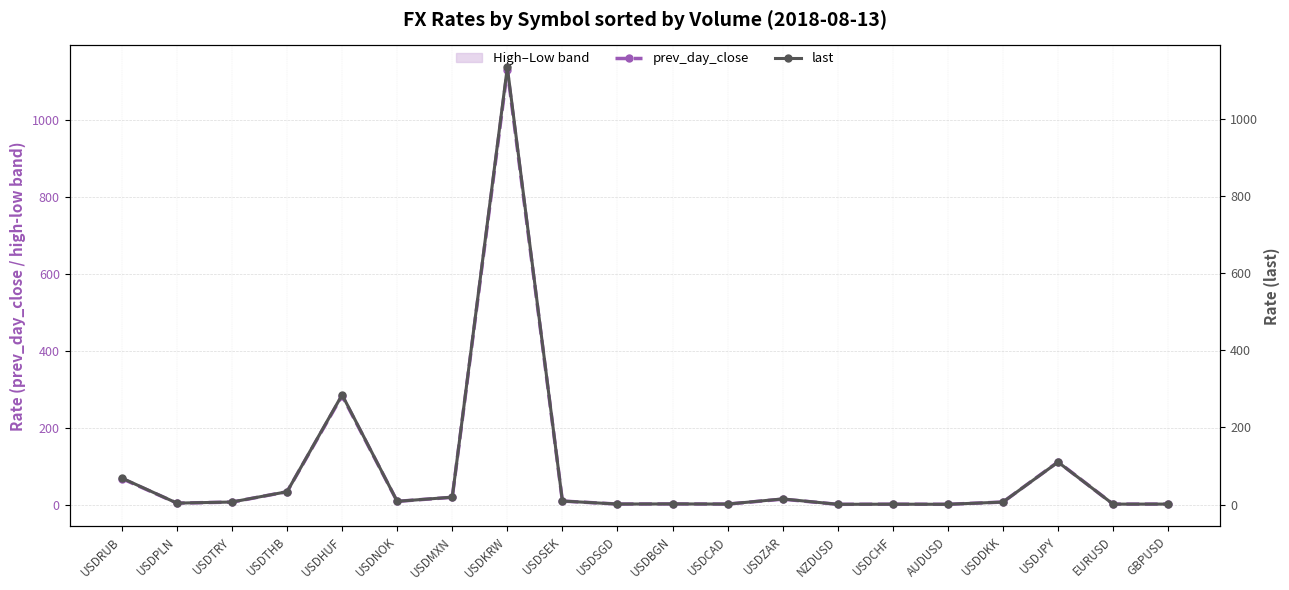

Is it true that prev_day_close equals 3.8 at USDPLN?

True